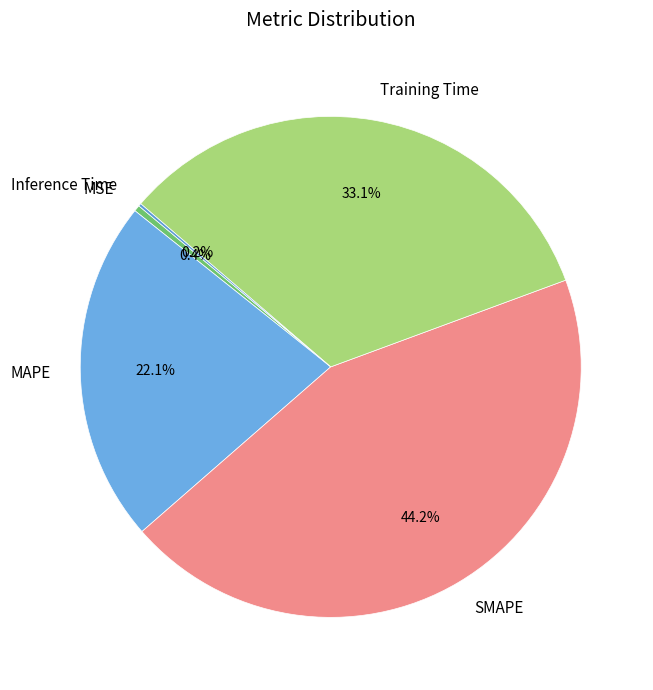

Is MSE the majority of the pie?

No